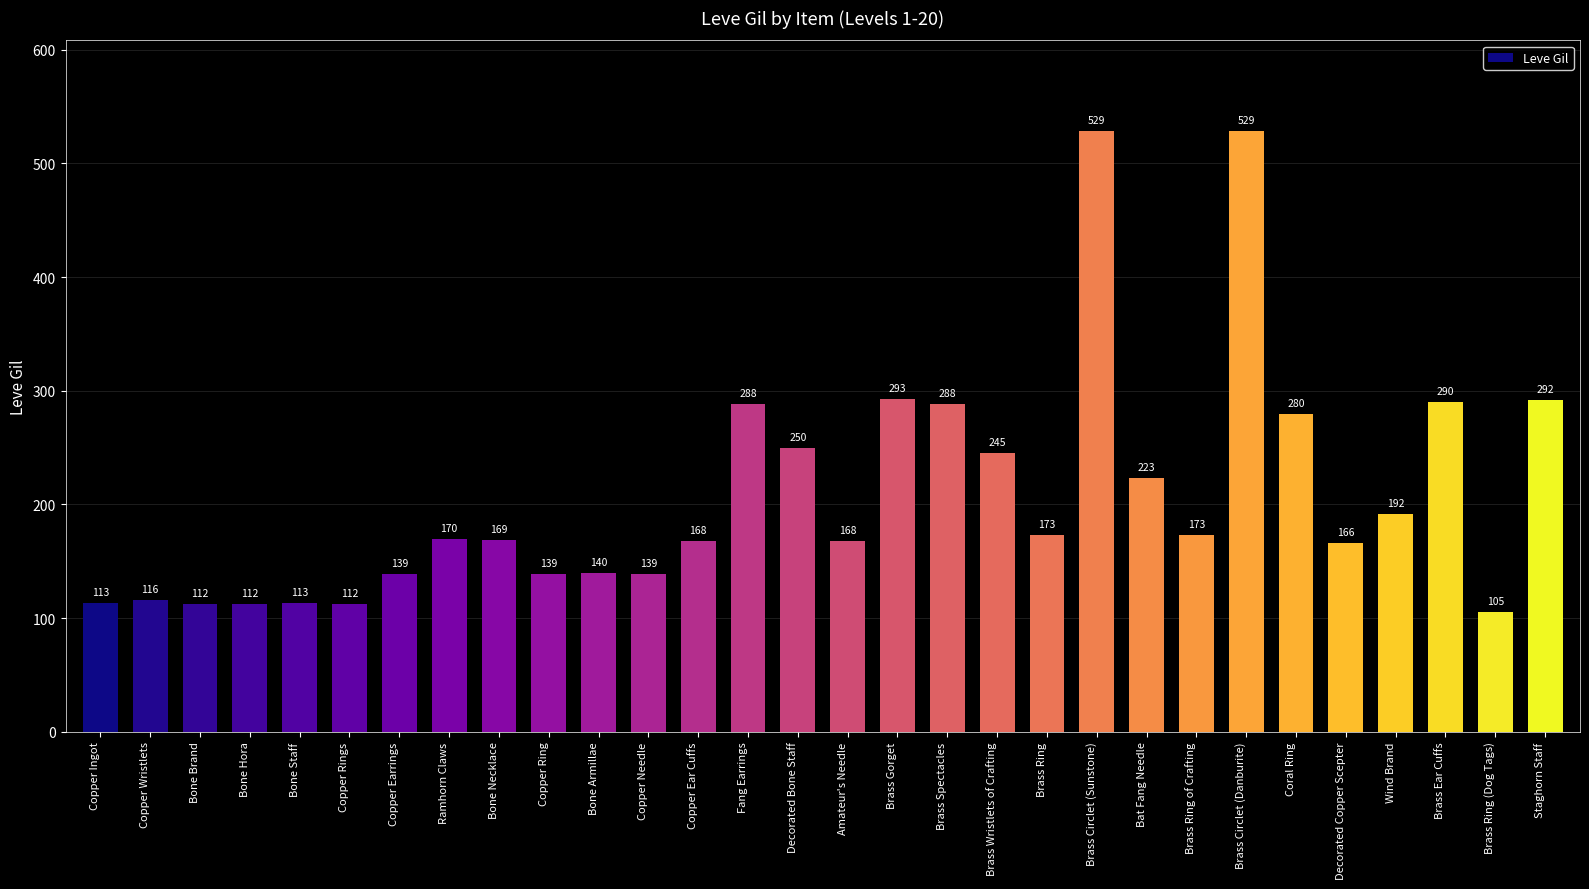

Reading left to right, transcribe all the data shown in this chart.

Copper Ingot=113	Copper Wristlets=116	Bone Brand=112	Bone Hora=112	Bone Staff=113	Copper Rings=112	Copper Earrings=139	Ramhorn Claws=170	Bone Necklace=169	Copper Ring=139	Bone Armillae=140	Copper Needle=139	Copper Ear Cuffs=168	Fang Earrings=288	Decorated Bone Staff=250	Amateur's Needle=168	Brass Gorget=293	Brass Spectacles=288	Brass Wristlets of Crafting=245	Brass Ring=173	Brass Circlet (Sunstone)=529	Bat Fang Needle=223	Brass Ring of Crafting=173	Brass Circlet (Danburite)=529	Coral Ring=280	Decorated Copper Scepter=166	Wind Brand=192	Brass Ear Cuffs=290	Brass Ring (Dog Tags)=105	Staghorn Staff=292